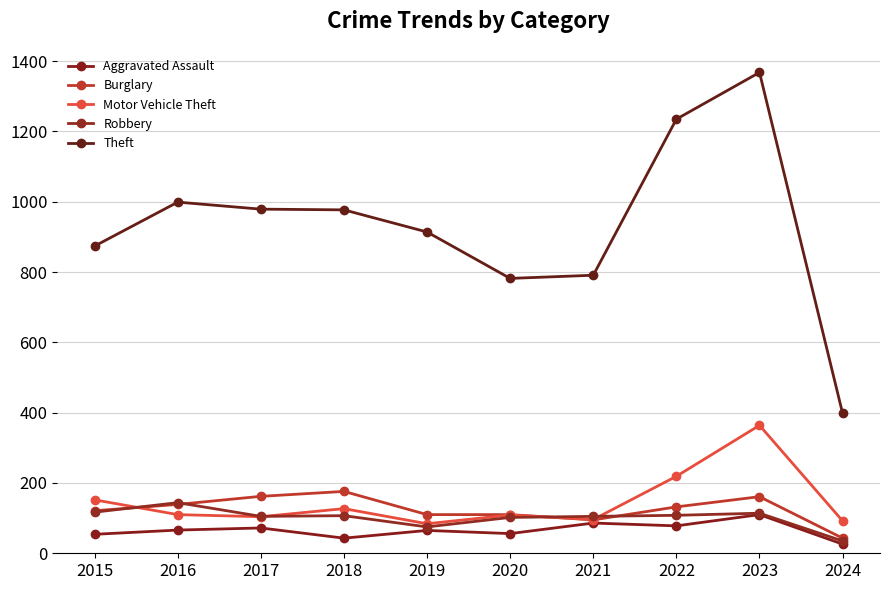

What is the average value of the Motor Vehicle Theft series?

146